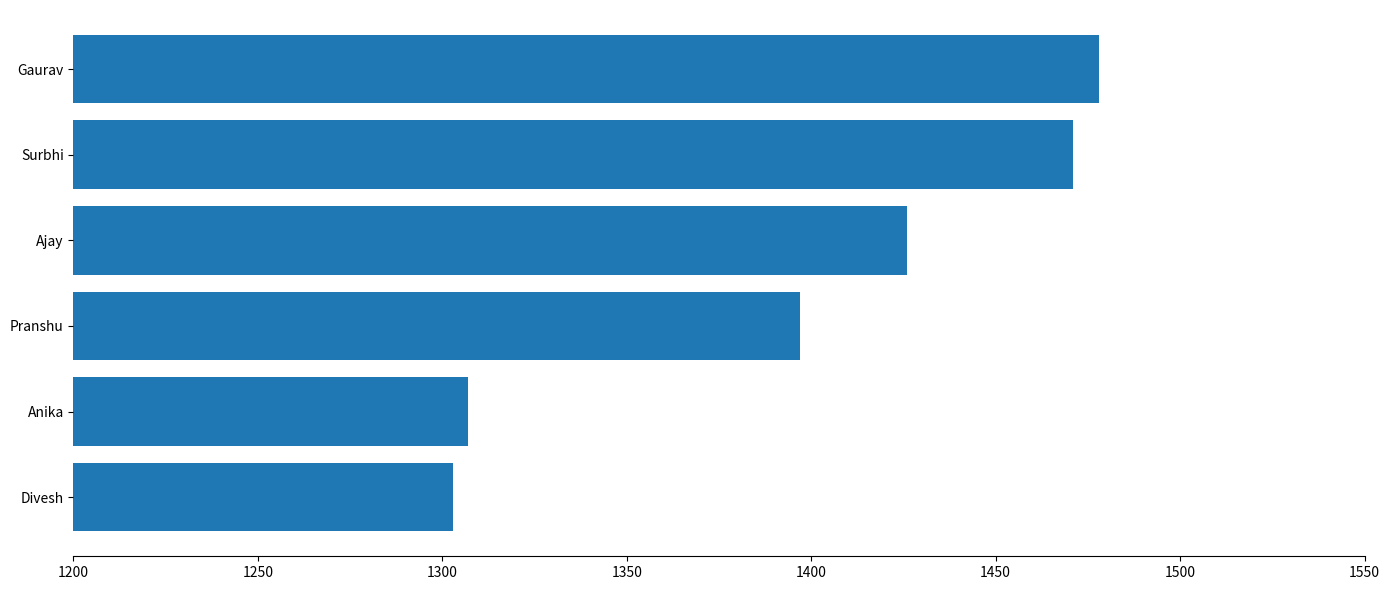

How many data points are less than 1426?

3